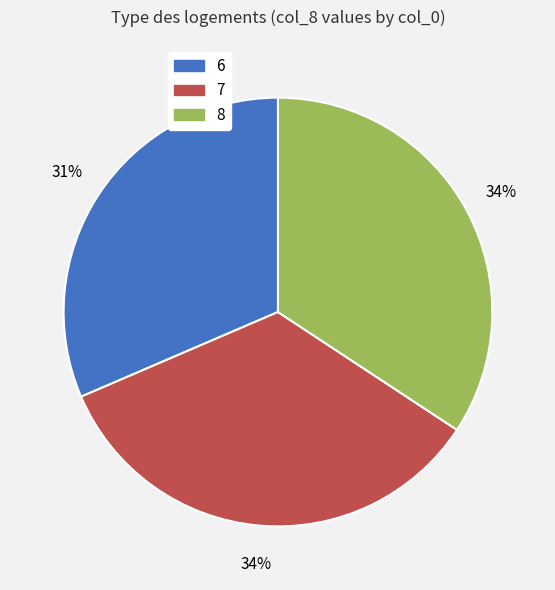

To the nearest percent, what percentage of the pie is 7?

34%